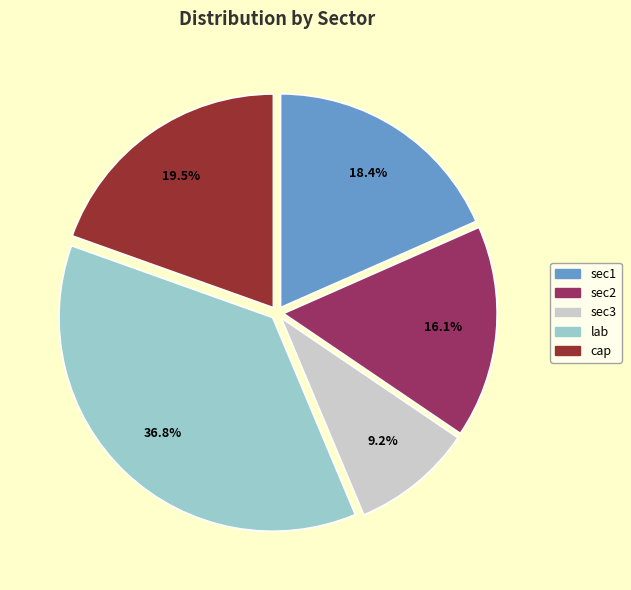

Rank the categories by value from highest to lowest.

lab, cap, sec1, sec2, sec3